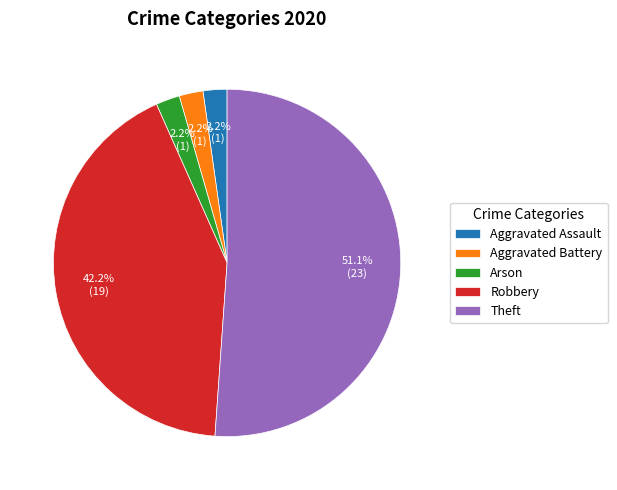

To the nearest percent, what is the difference between the Robbery and Aggravated Assault slice percentages?

40%